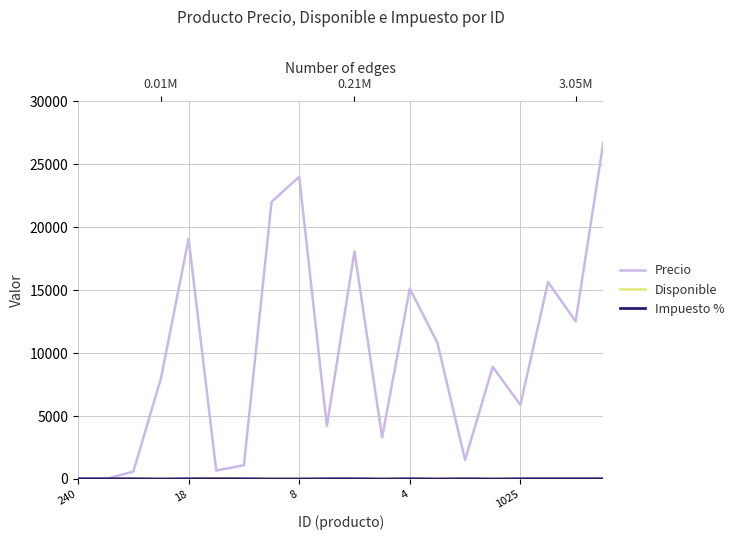

At 8, list the series in order from largest to smallest.

Precio, Impuesto %, Disponible